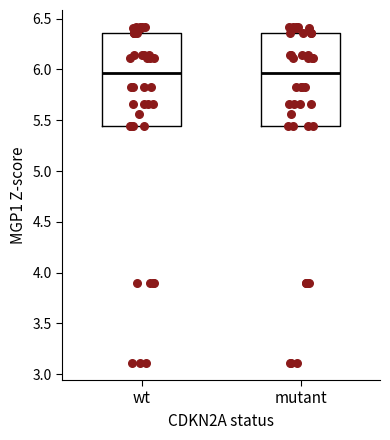

Reading left to right, transcribe this box plot: for each box, give where its median line is, the range the box spans, and where its two whiskers end, as read against the y-axis. The values are not printed on the chart, so give them approximately, as read against the axis.

wt: median 5.95, box 5.45 to 6.35, whiskers 5.45 to 6.40
mutant: median 5.95, box 5.45 to 6.35, whiskers 5.45 to 6.40